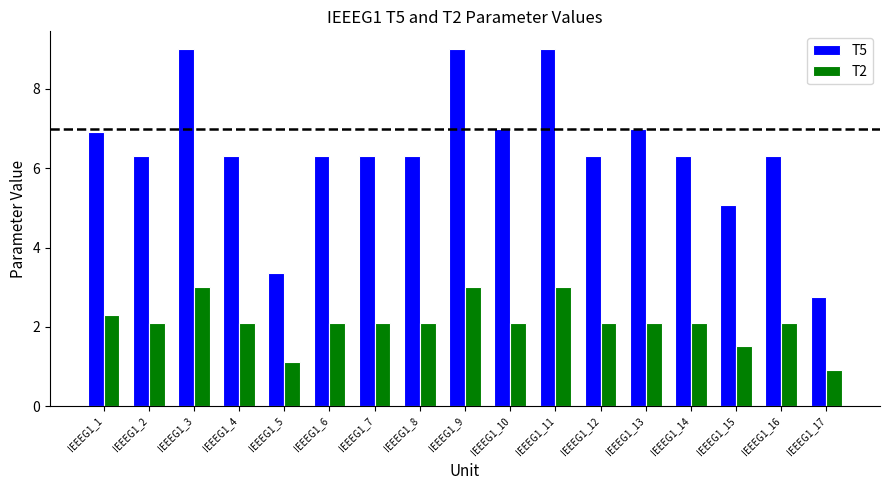

True or false: T2 has a value of 1.1 at IEEEG1_5.

True